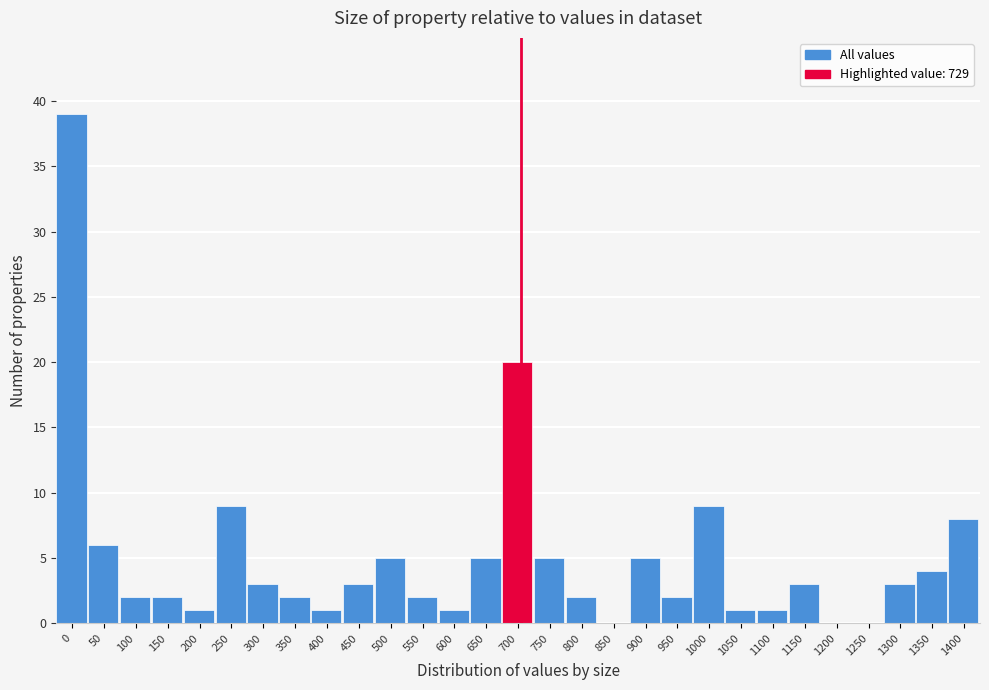

Reading right to left, extract all data points from this chart.

1400=8	1350=4	1300=3	1250=0	1200=0	1150=3	1100=1	1050=1	1000=9	950=2	900=5	850=0	800=2	750=5	700=20	650=5	600=1	550=2	500=5	450=3	400=1	350=2	300=3	250=9	200=1	150=2	100=2	50=6	0=39